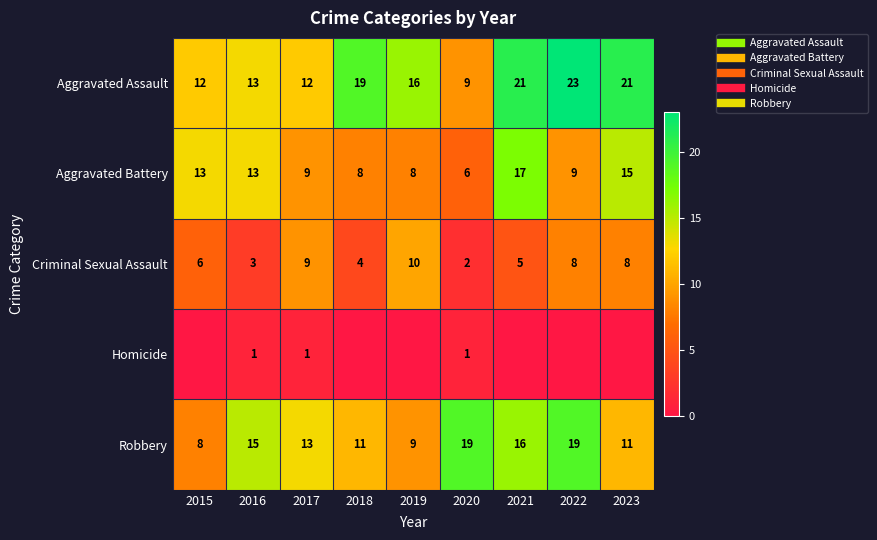

How many categories are shown in the chart?

9